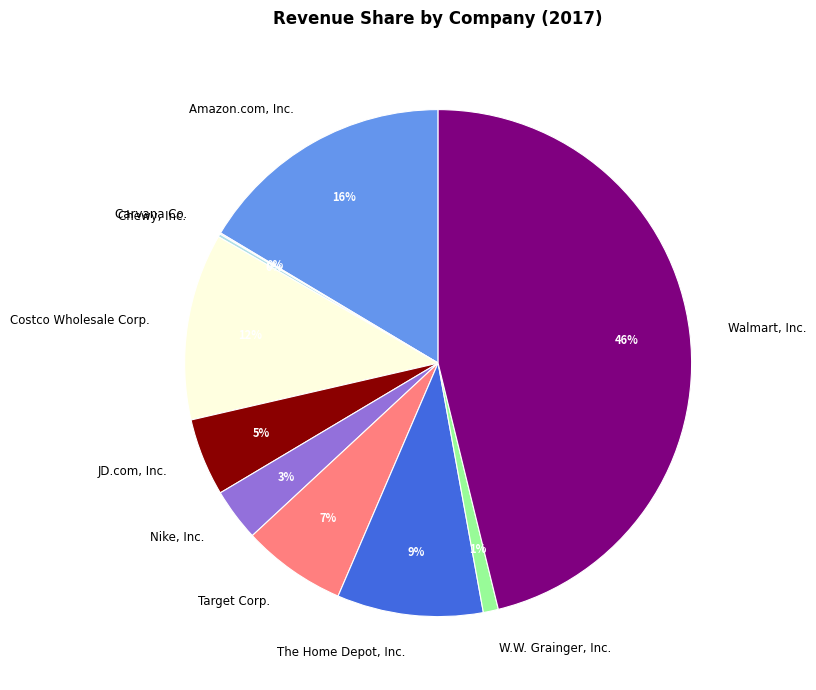

To the nearest percent, what is the combined percentage of Nike, Inc. and Costco Wholesale Corp.?

15%